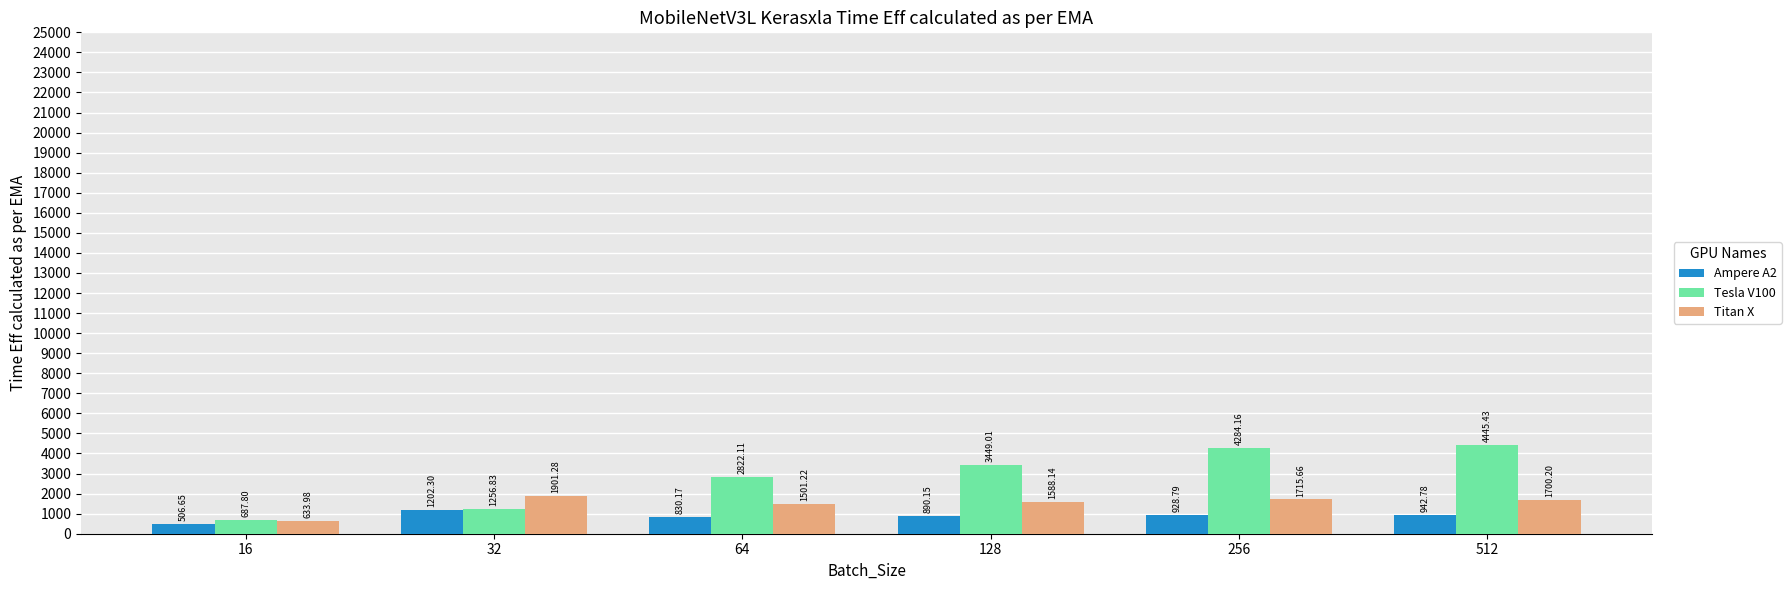

Where is Tesla V100 nearest to the value 2566?

64